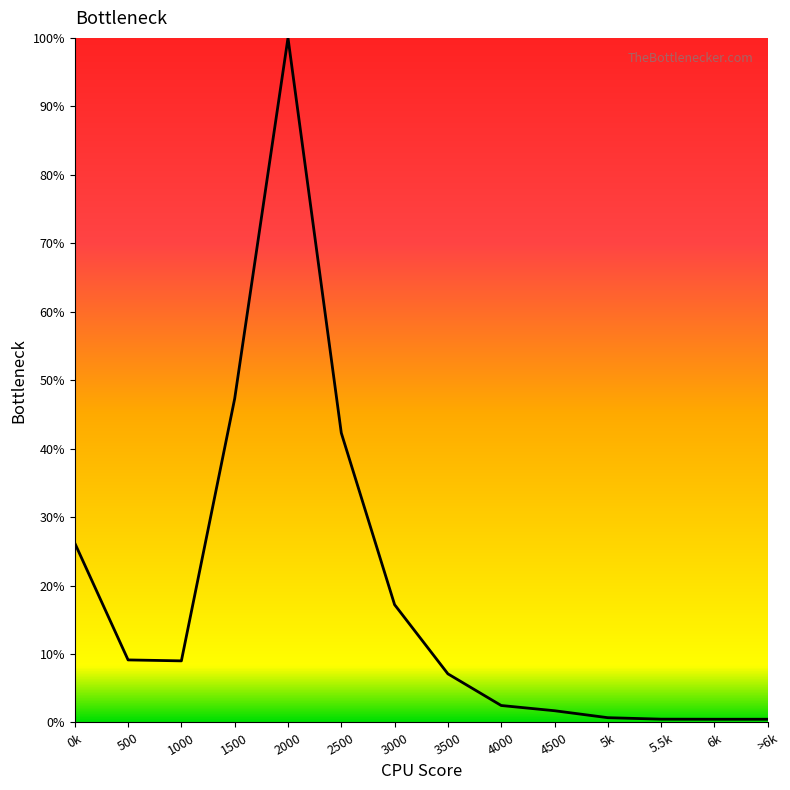

Count the number of categories in the chart.

14